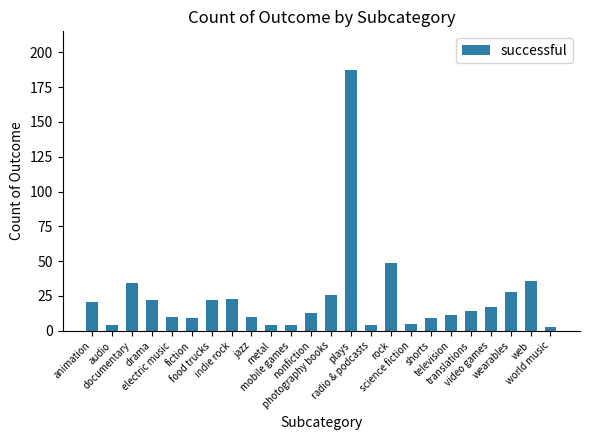

What is the minimum value shown in the chart?

3